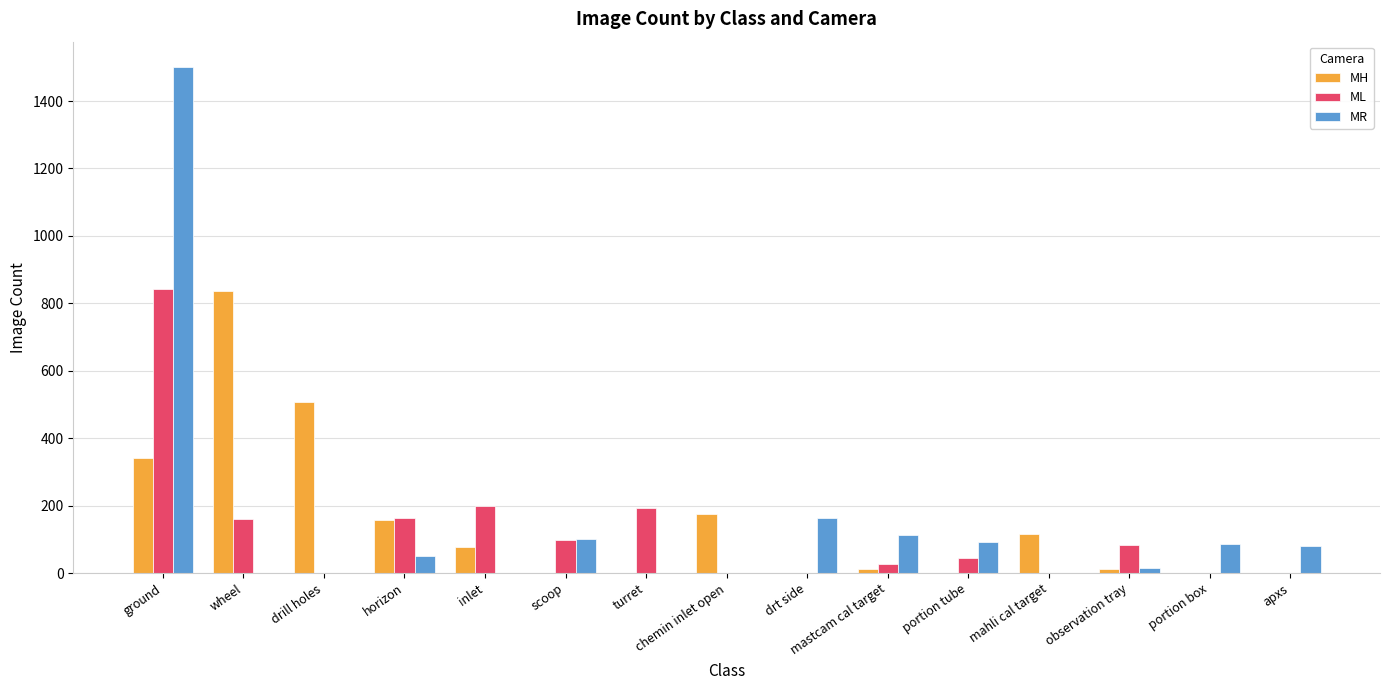

The MR series shows 2114 at ground. True or false?

False